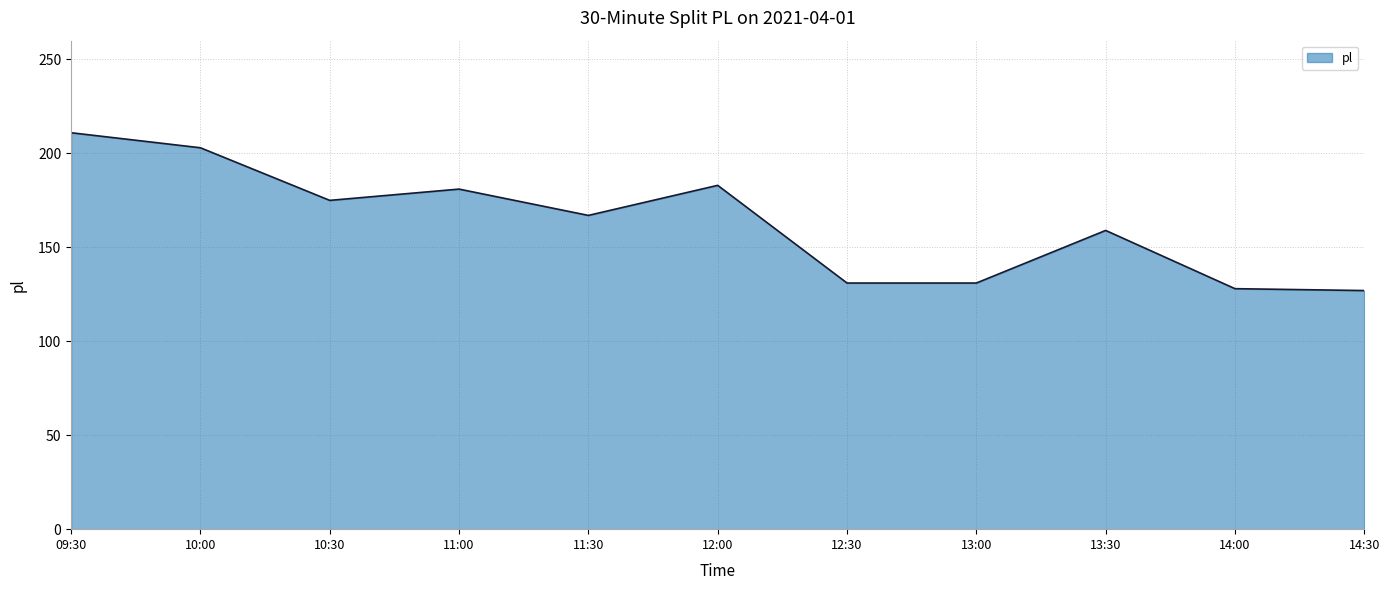

What is the difference between the maximum and minimum values?

84